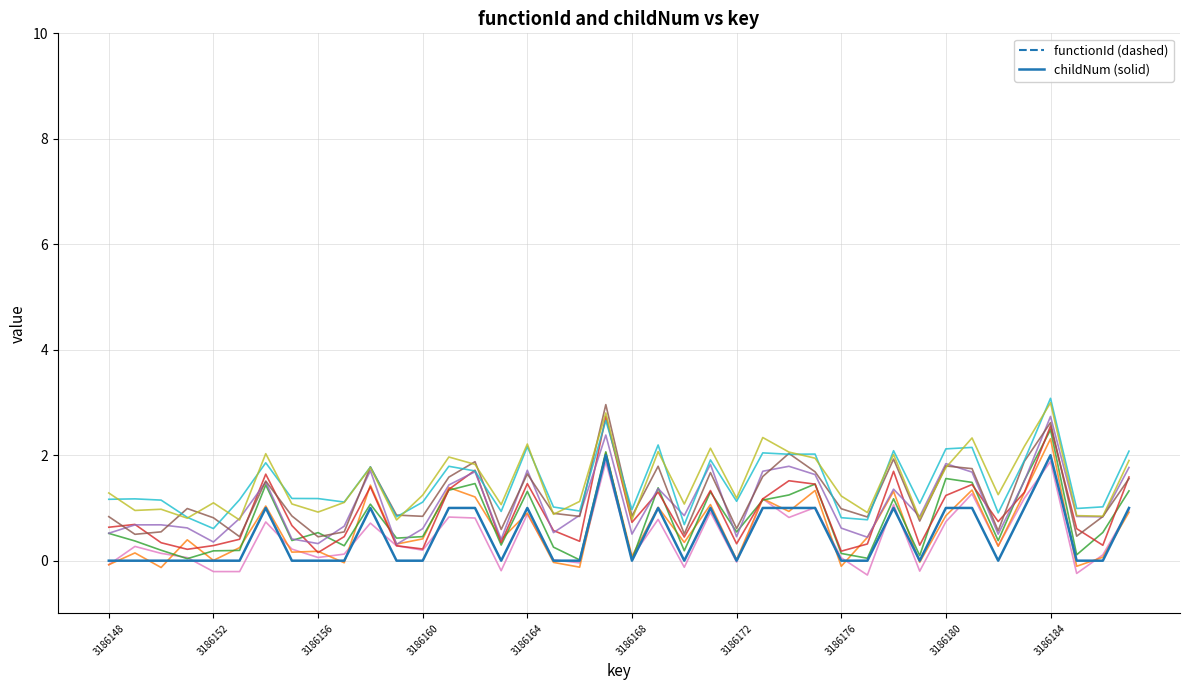

Rank the categories by value from lowest to highest.

3186148, 3186149, 3186150, 3186151, 3186152, 3186153, 3186155, 3186156, 3186157, 3186159, 3186160, 3186163, 3186165, 3186166, 3186168, 3186170, 3186172, 3186176, 3186177, 3186179, 3186182, 3186185, 3186186, 3186154, 3186158, 3186161, 3186162, 3186164, 3186169, 3186171, 3186173, 3186174, 3186175, 3186178, 3186180, 3186181, 3186183, 3186187, 3186167, 3186184